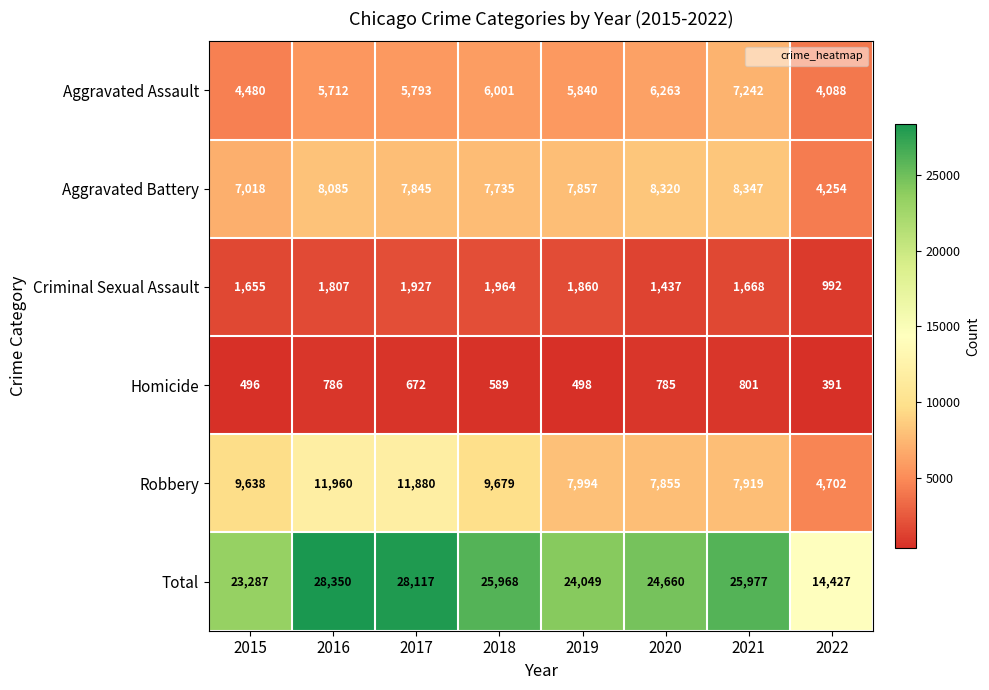

What is the lowest value of the Total series?

14427